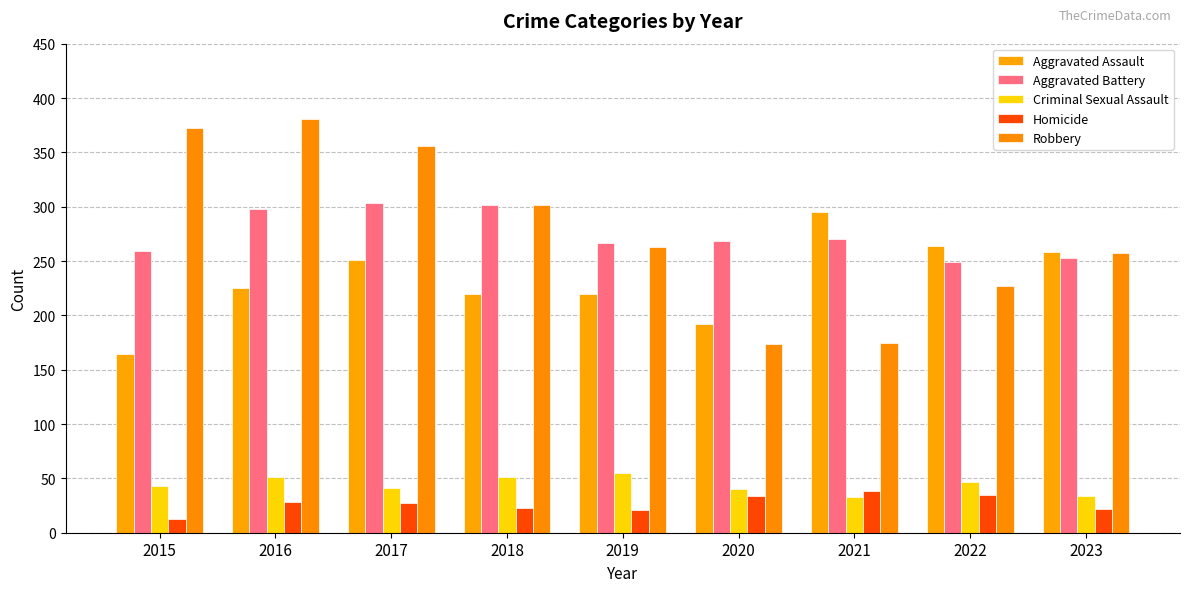

How many groups of bars are there?

9